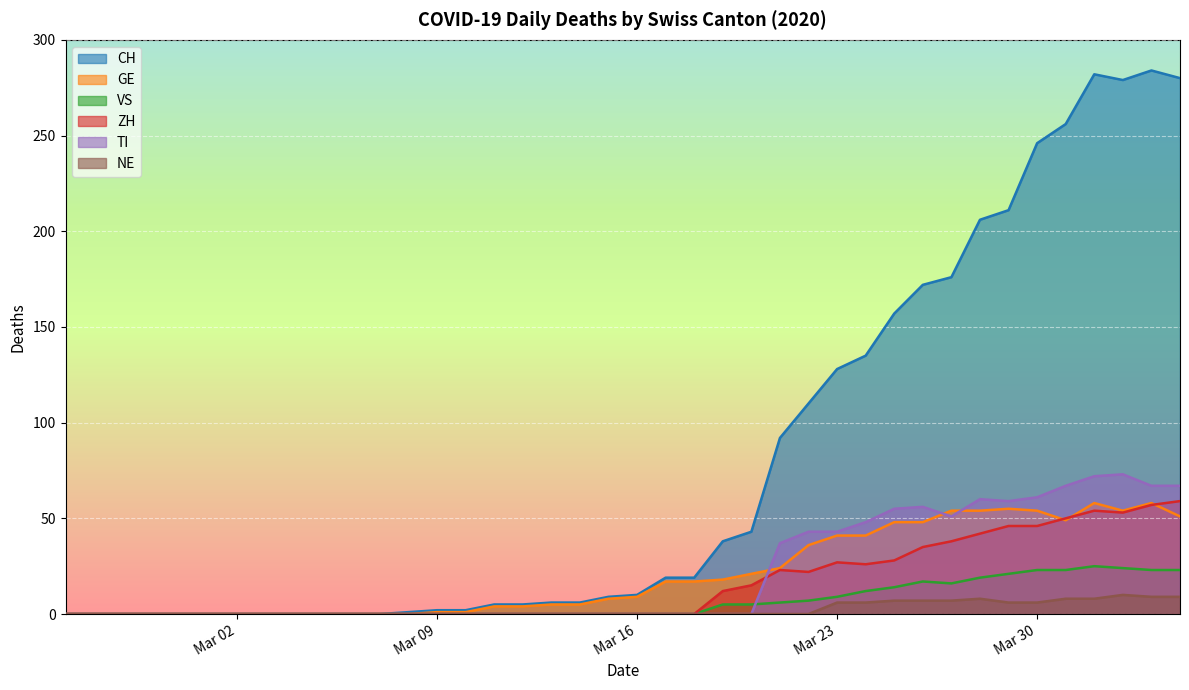

Which series has the widest spread of values?

CH